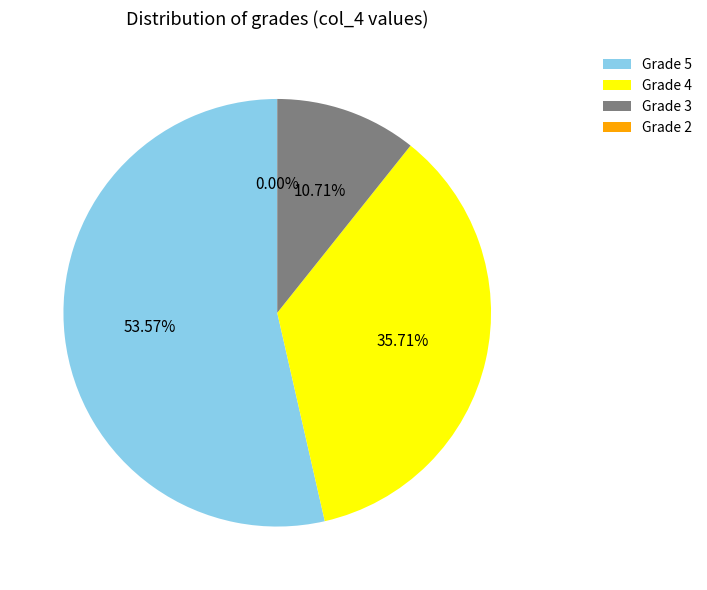

Is 30 the majority of the pie?

No